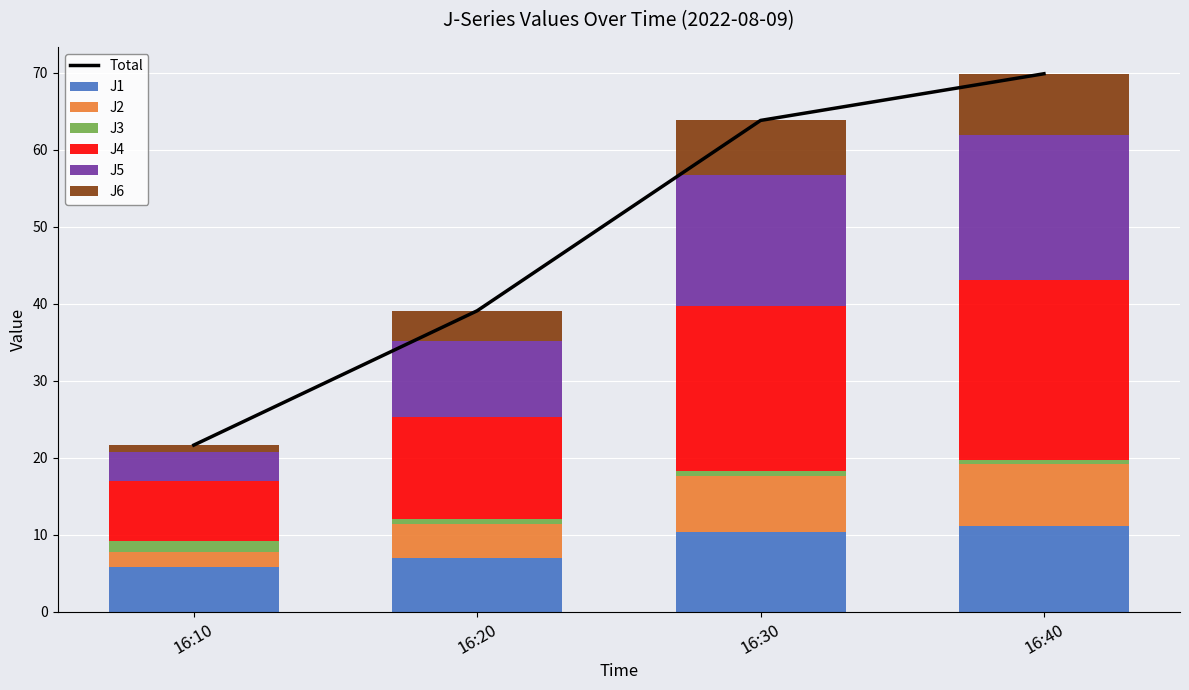

Is the value of J5 at 16:30 greater than the value of J1 at 16:40?

Yes